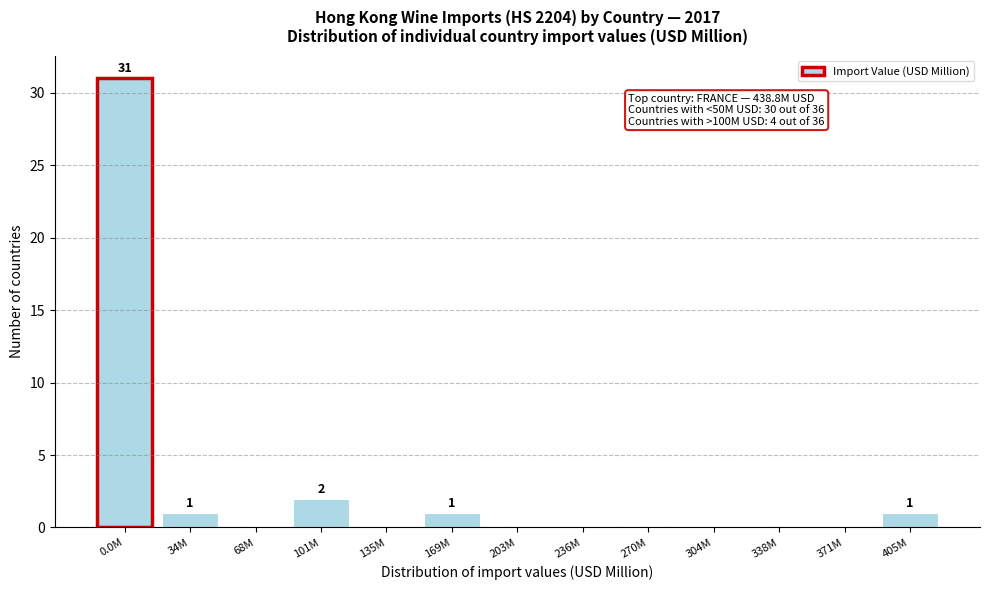

What is the change in value from 0.0M to 34M?

-30